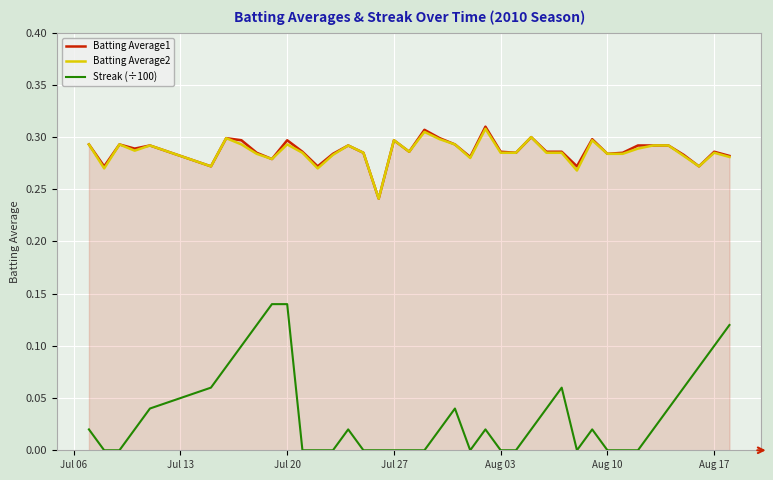

Which series has the largest range (max minus min)?

Streak (÷100)